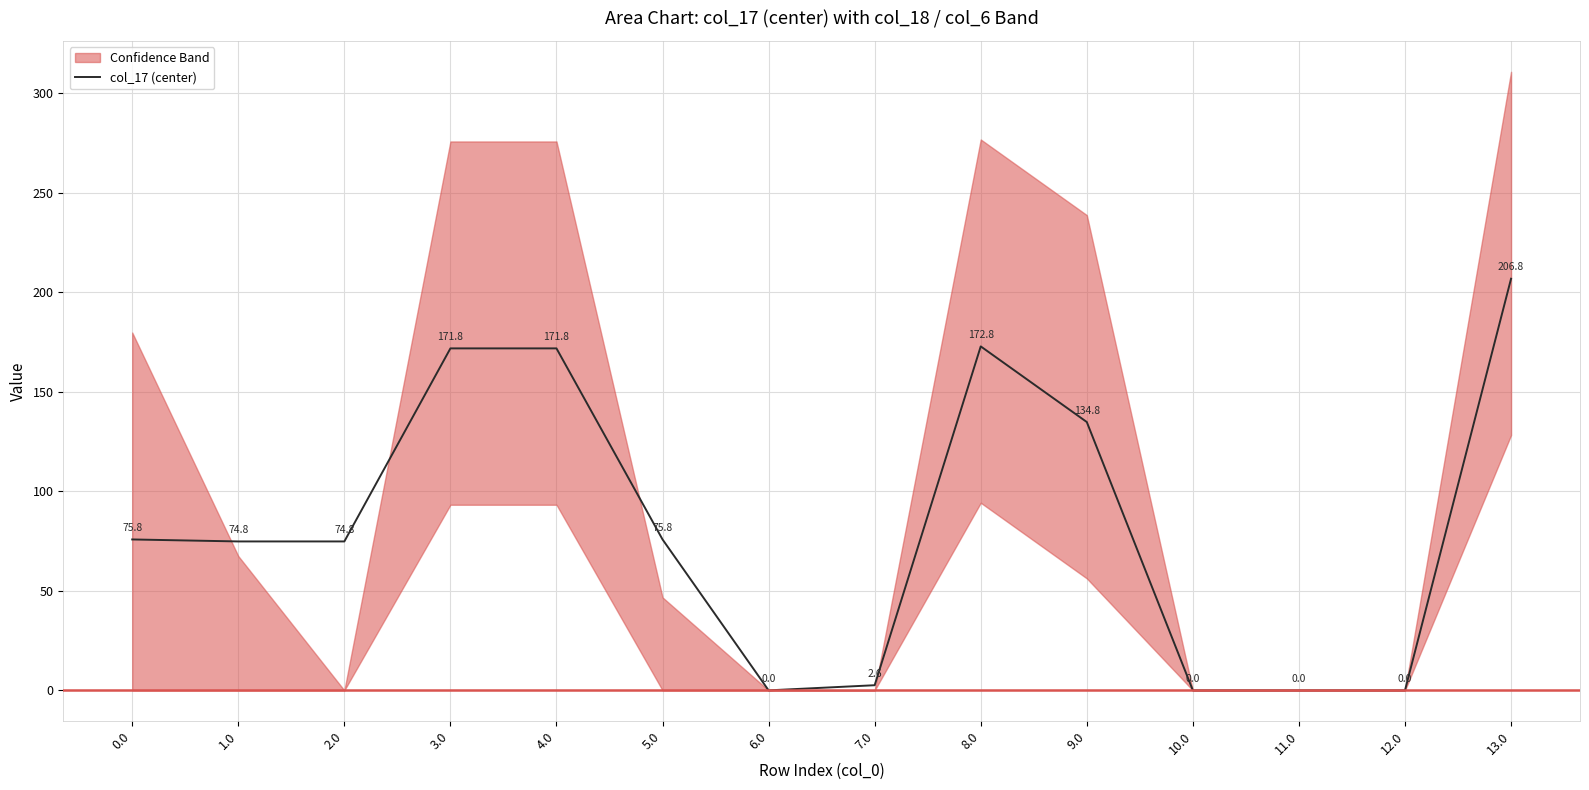

What is the change in value from 7.0 to 8.0?

+170.2